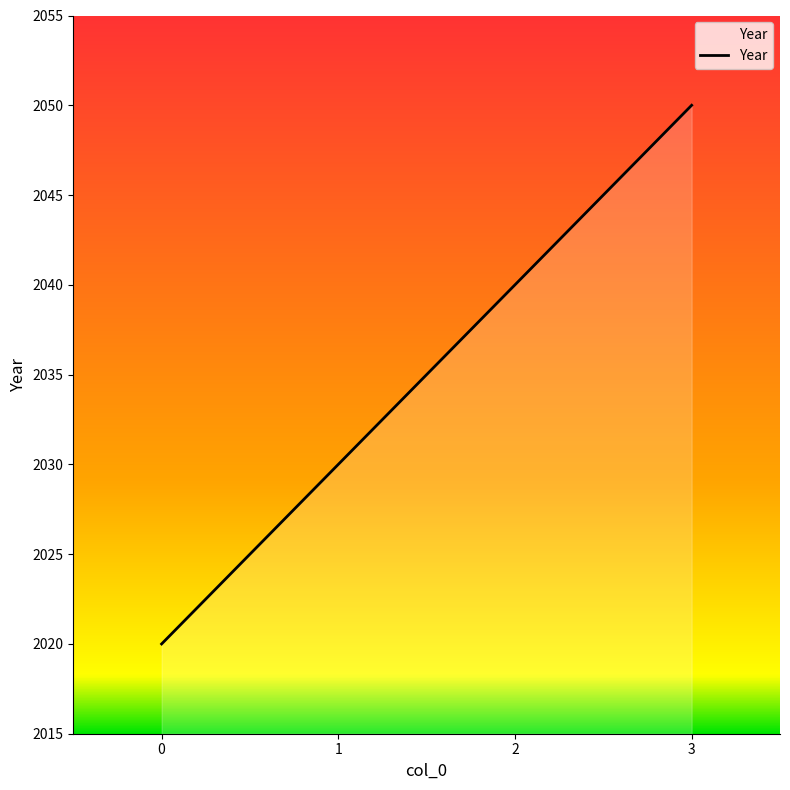

Rank the categories by value from lowest to highest.

0, 1, 2, 3